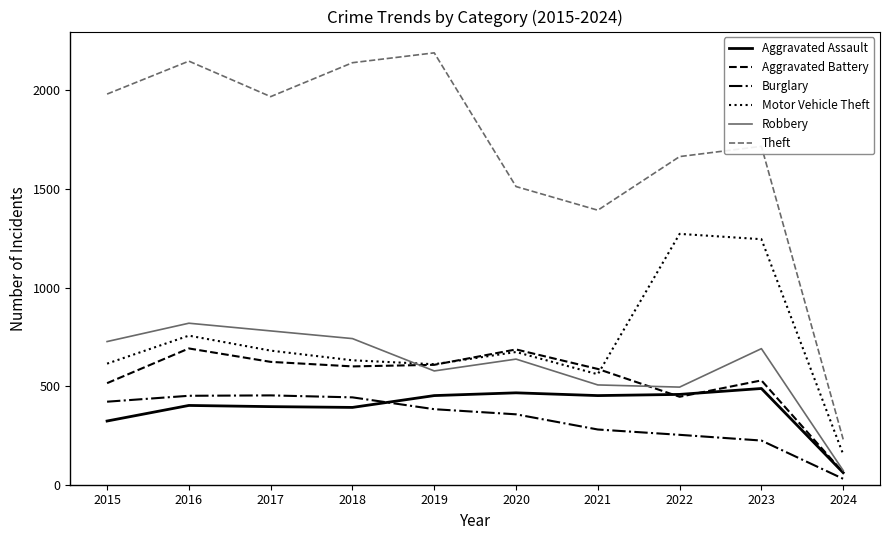

What is the maximum value for Burglary?

453